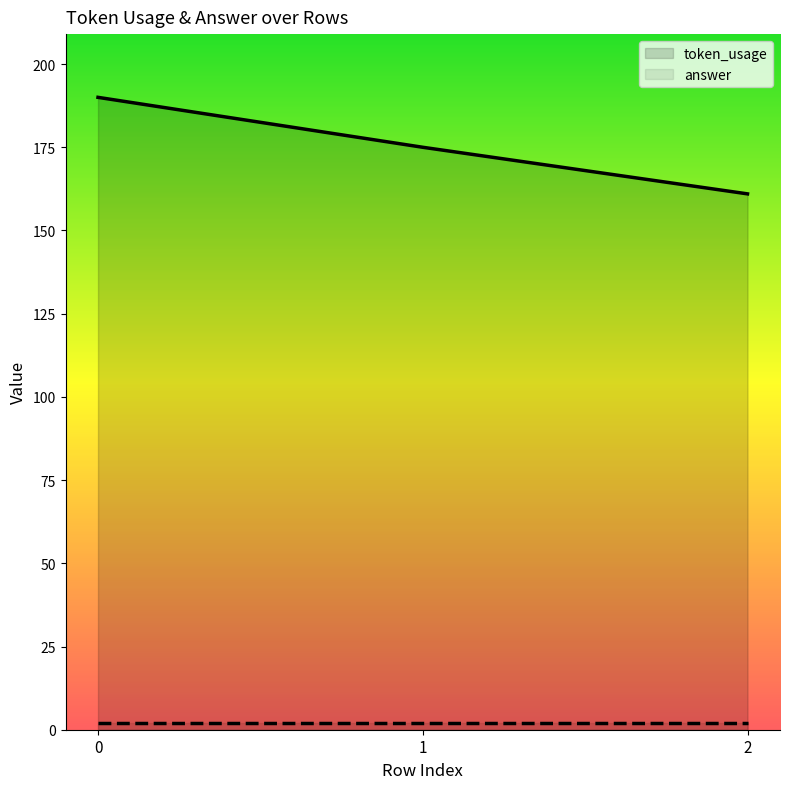

What is the total value across all series at 2?

163